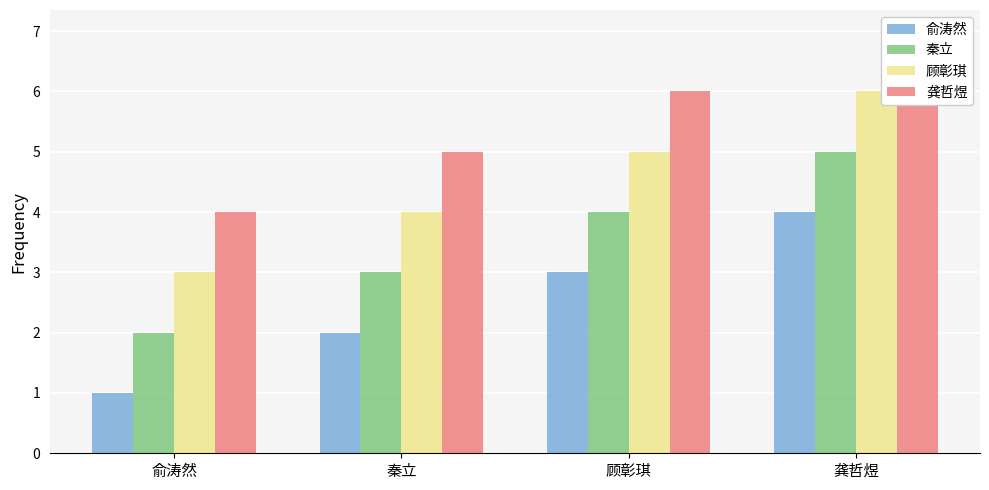

At 秦立, list the series in order from largest to smallest.

龚哲煜, 顾彰琪, 秦立, 俞涛然